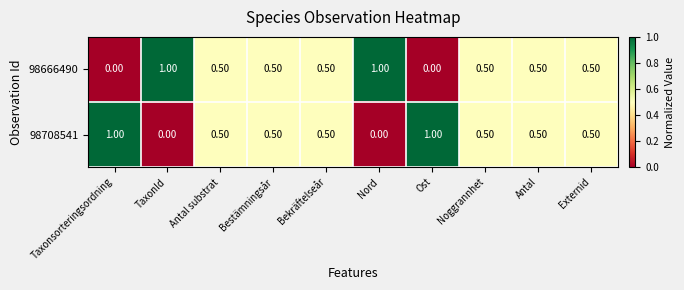

What is the difference between the highest and lowest values at TaxonId?

1.0